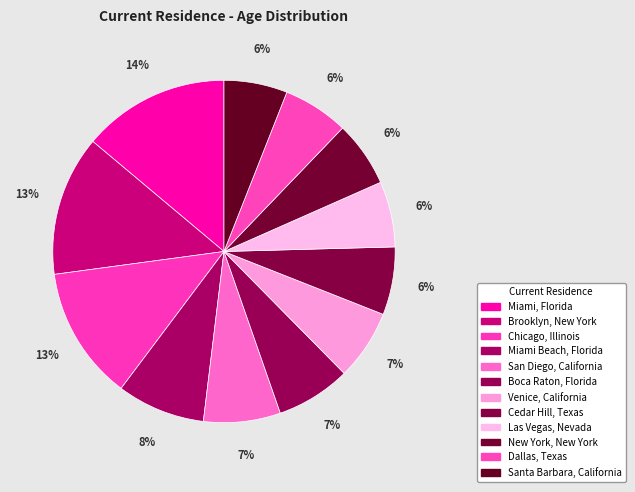

The Cedar Hill, Texas slice represents 6% of the pie. True or false?

True